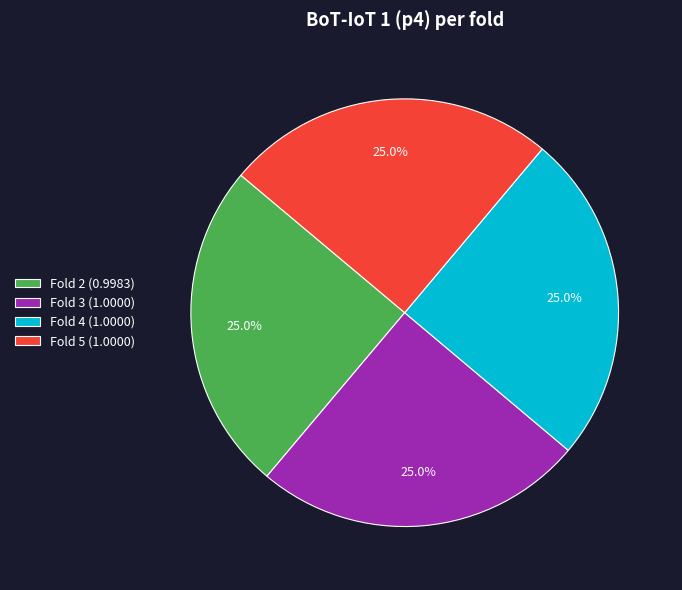

How many segments does this pie chart have?

4